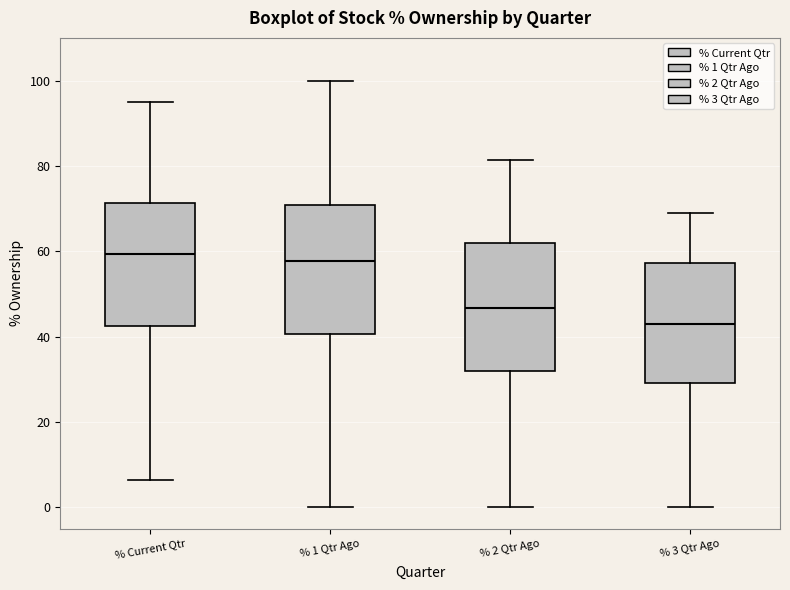

Reading left to right, read every box against the y-axis: the position of its median line, the range the box covers, and the ends of its whiskers. The values are not printed on the chart, so give them approximately, as read against the axis.

% Current Qtr: median 60, box 42 to 72, whiskers 6 to 96
% 1 Qtr Ago: median 58, box 40 to 70, whiskers 0 to 100
% 2 Qtr Ago: median 46, box 32 to 62, whiskers 0 to 82
% 3 Qtr Ago: median 42, box 30 to 58, whiskers 0 to 68